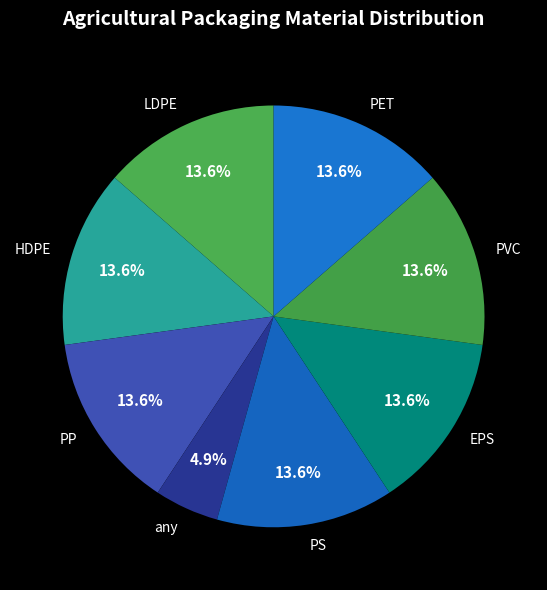

What percentage is the any slice, to the nearest percent?

5%